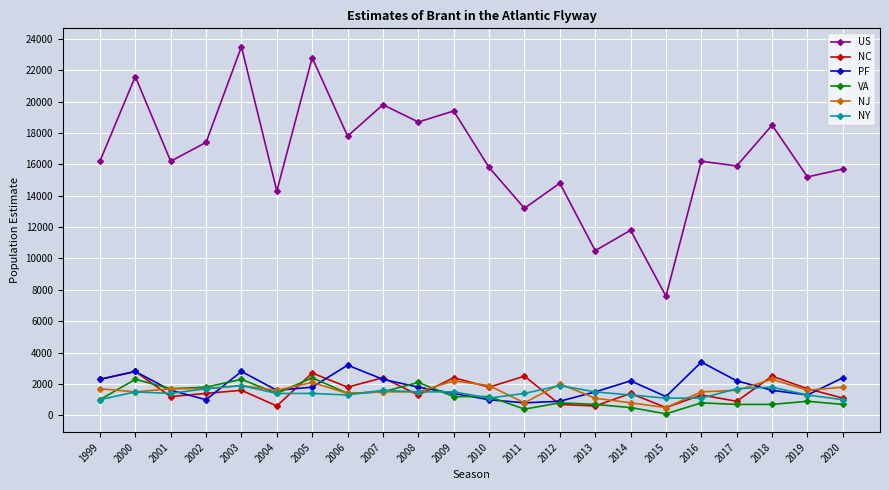

True or false: PF has more than 0 points higher than both neighbors.

True